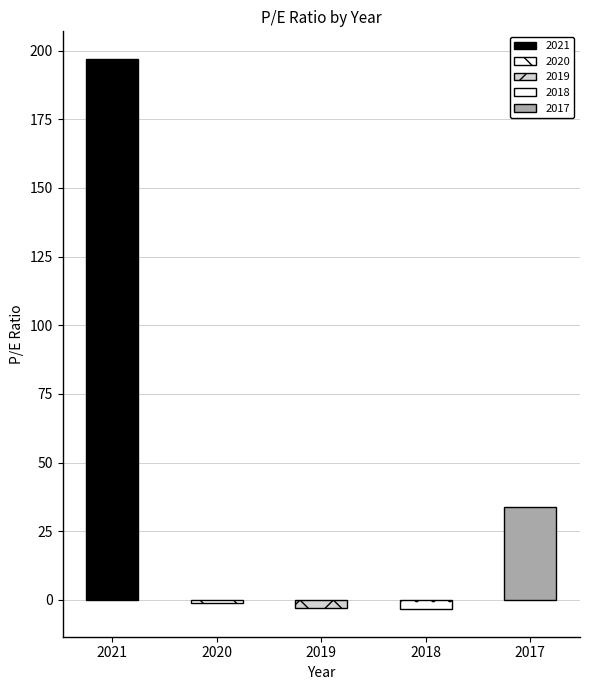

Where does the data first go above -1?

2021